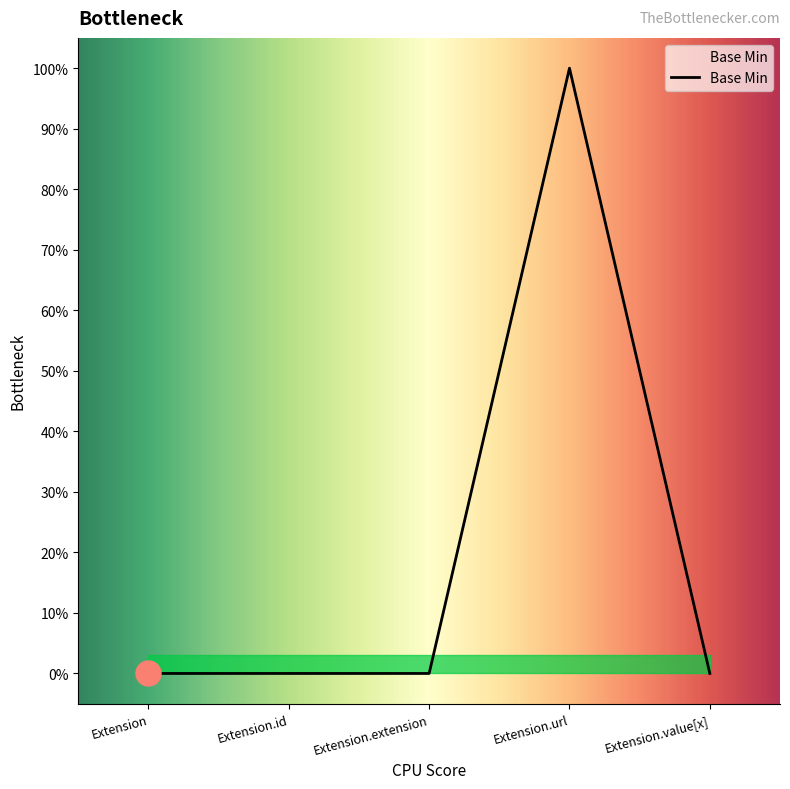

What is the label of the 1st point from the right?

Extension.value[x]